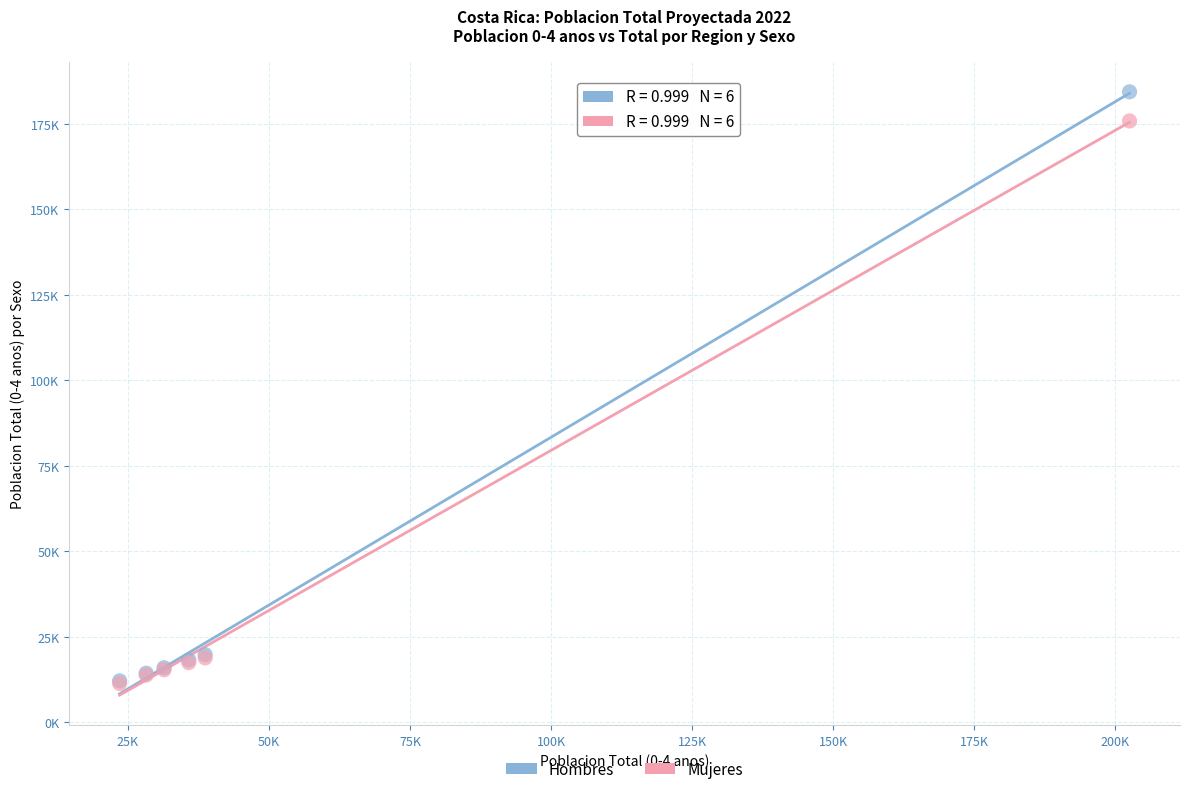

What are all the series names shown in the legend?

Hombres, Mujeres